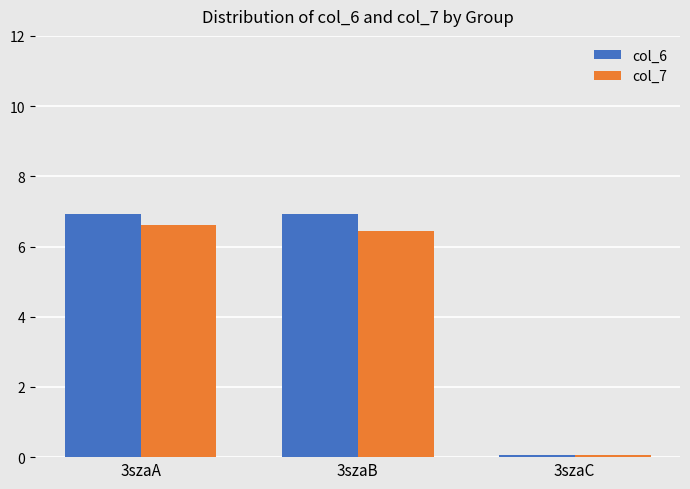

The col_6 series shows 6.9 at 3szaB. True or false?

True